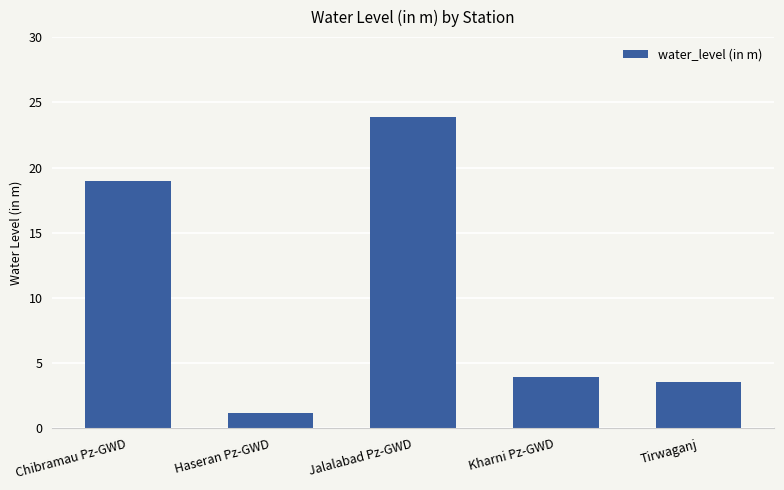

At which category does the chart reach its peak across all series?

Jalalabad Pz-GWD